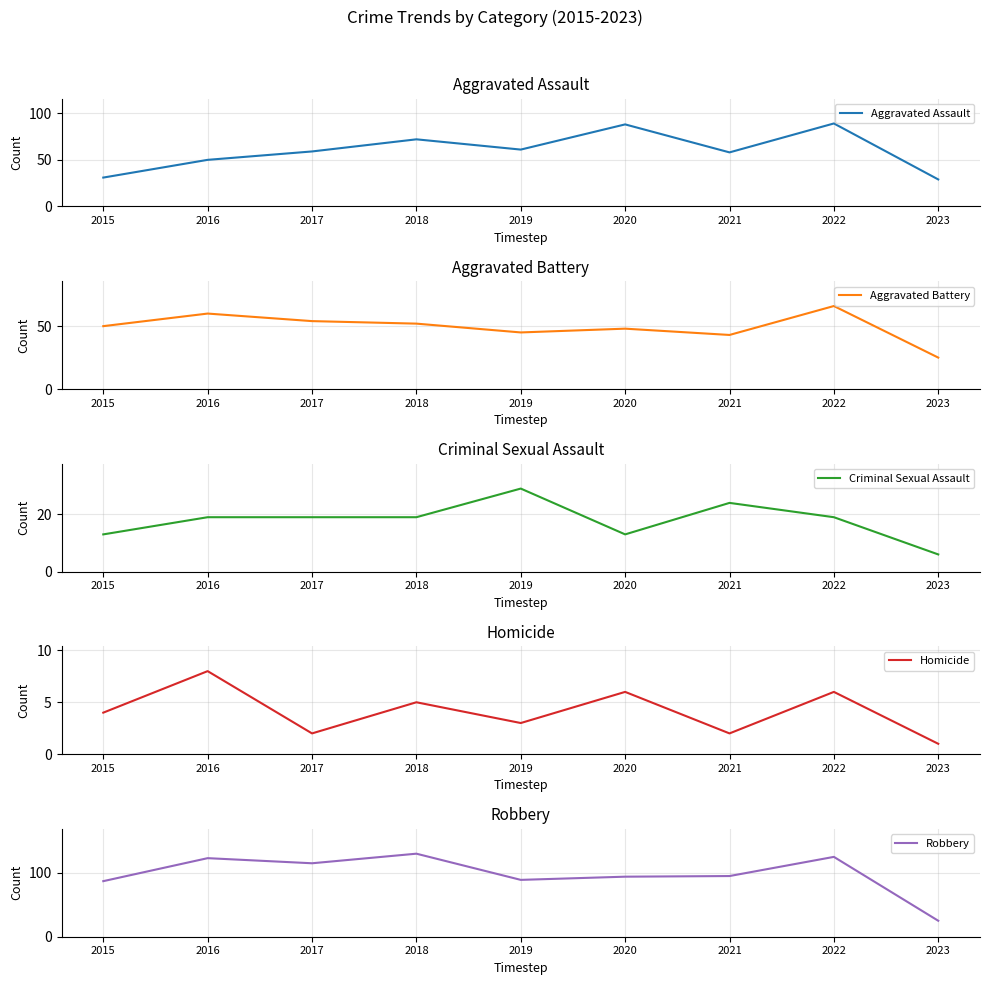

How many data points in Aggravated Battery are less than 50?

4